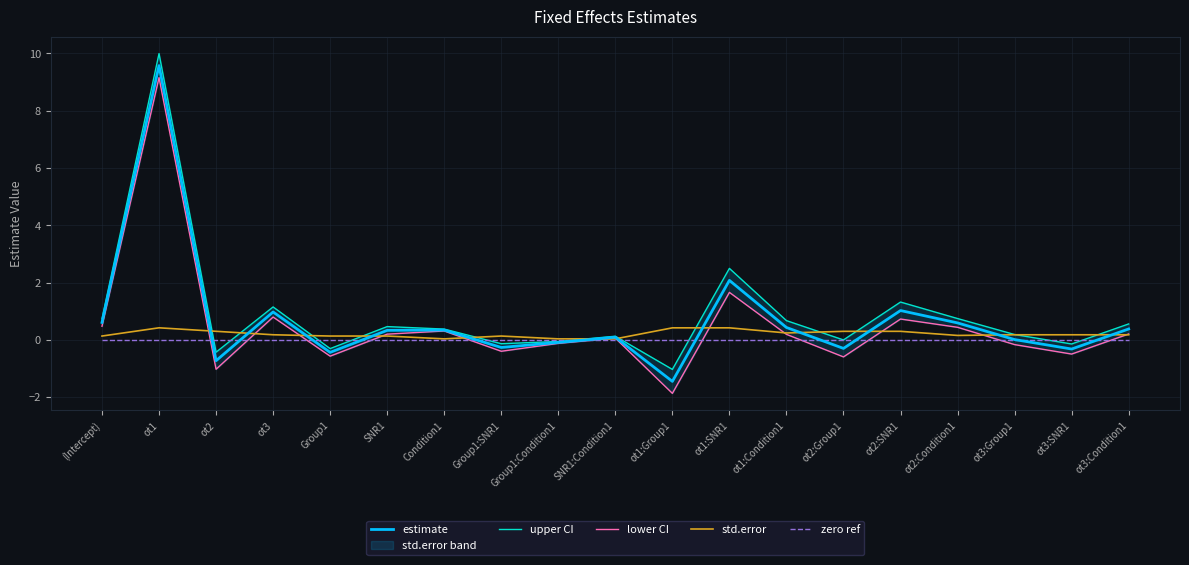

True or false: upper CI has more than 2 points higher than both neighbors.

True